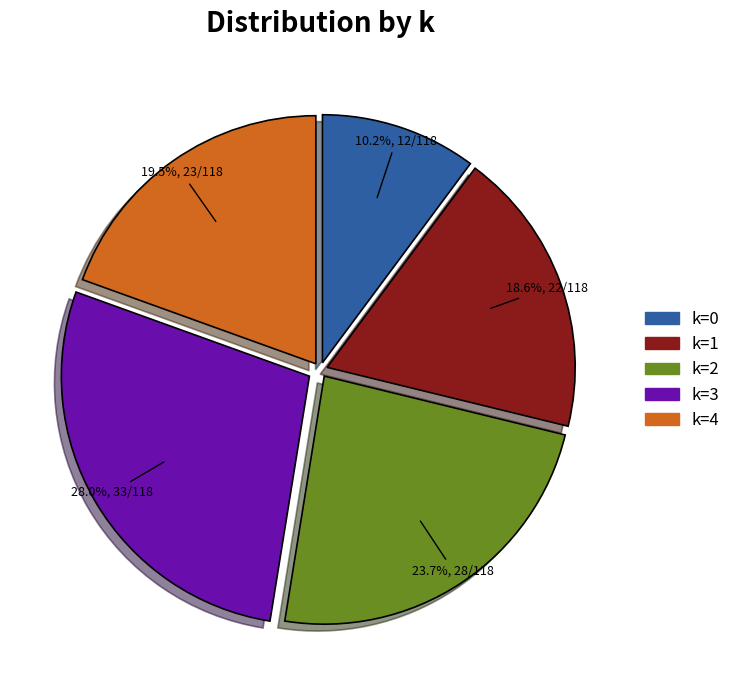

Between k=3 and k=2, which is larger?

k=3